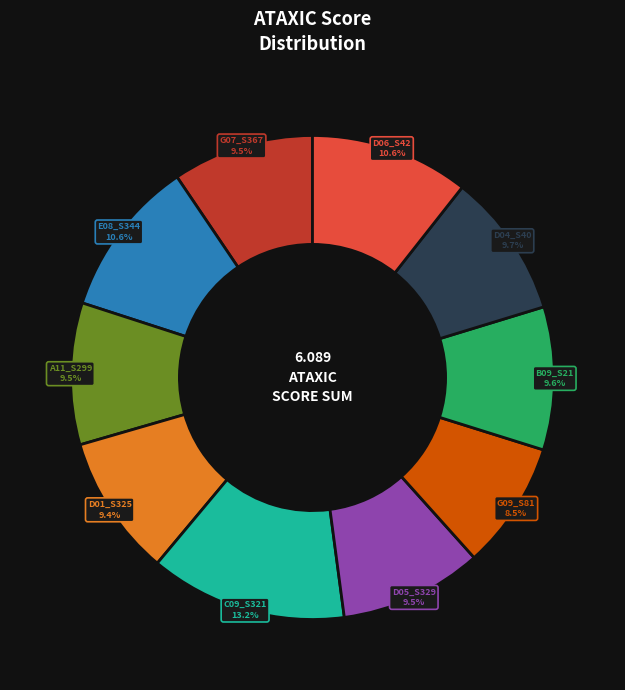

How many segments does this pie chart have?

10